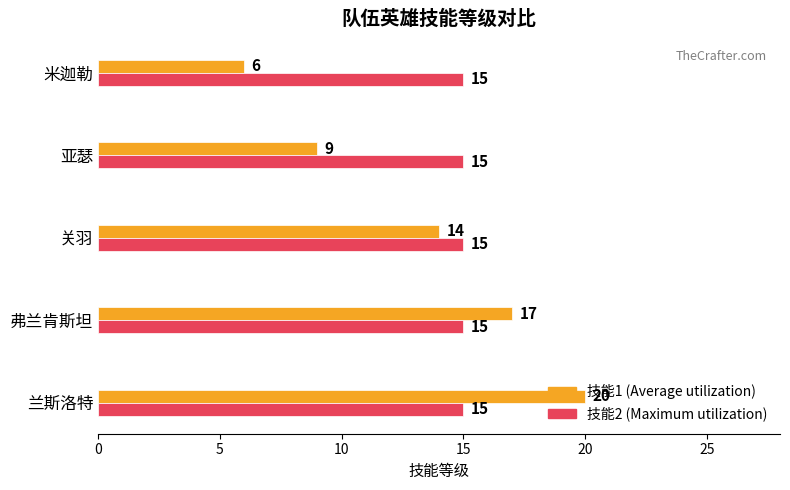

At which category does the chart reach its peak across all series?

兰斯洛特